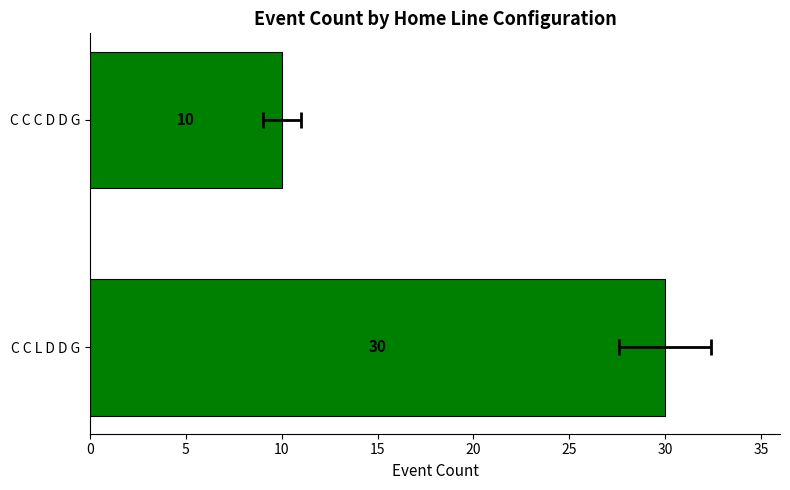

Reading left to right, extract all data points from this chart.

30	10